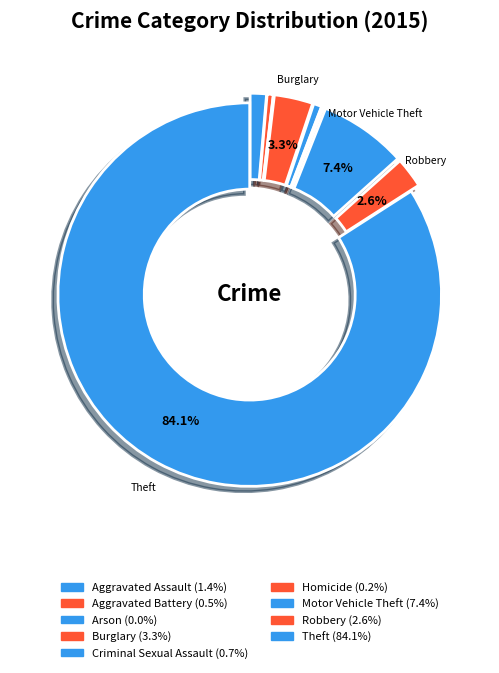

True or false: Aggravated Battery accounts for 1% of the total.

True